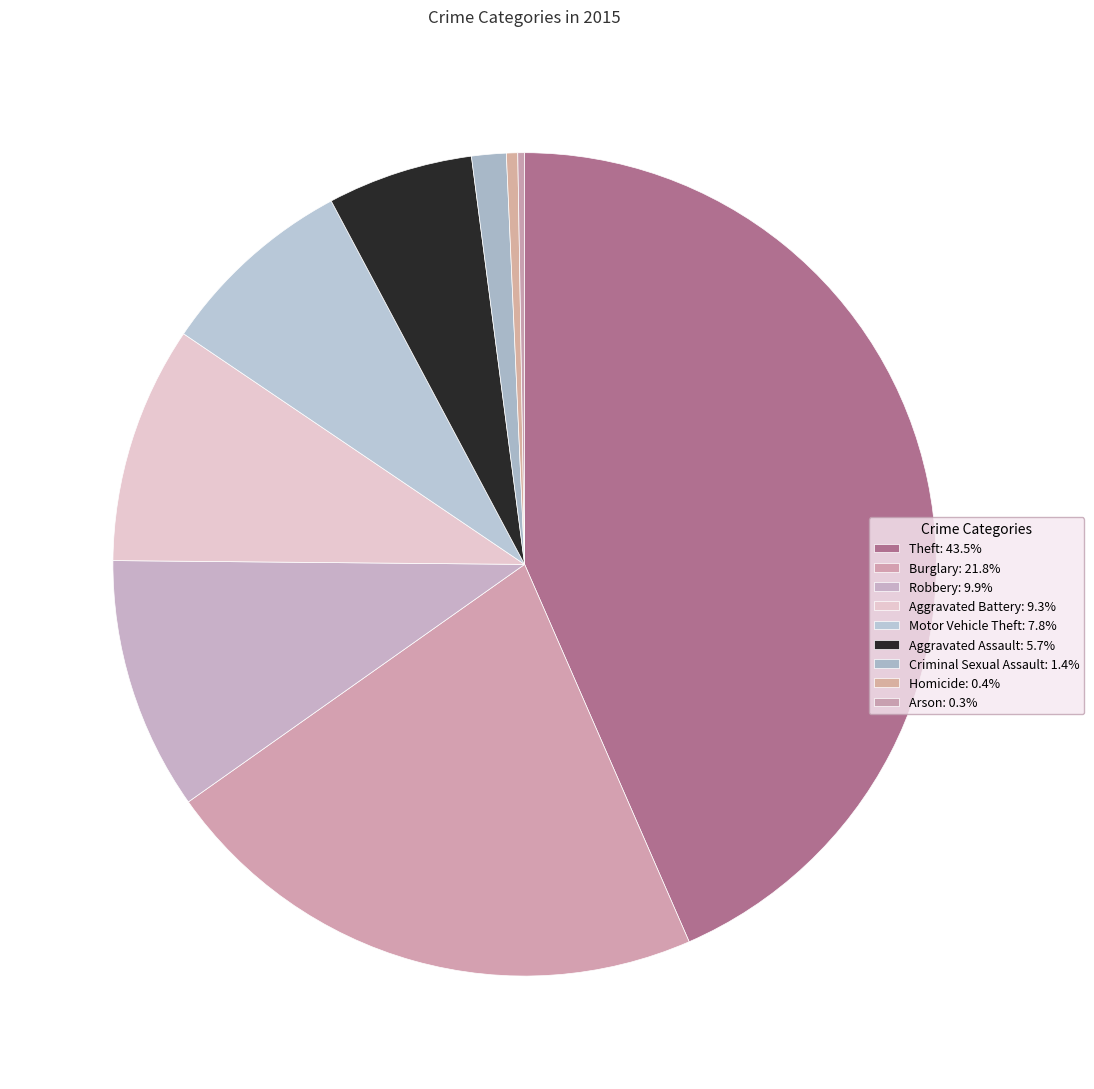

Rank the categories by value from lowest to highest.

Arson, Homicide, Criminal Sexual Assault, Aggravated Assault, Motor Vehicle Theft, Aggravated Battery, Robbery, Burglary, Theft